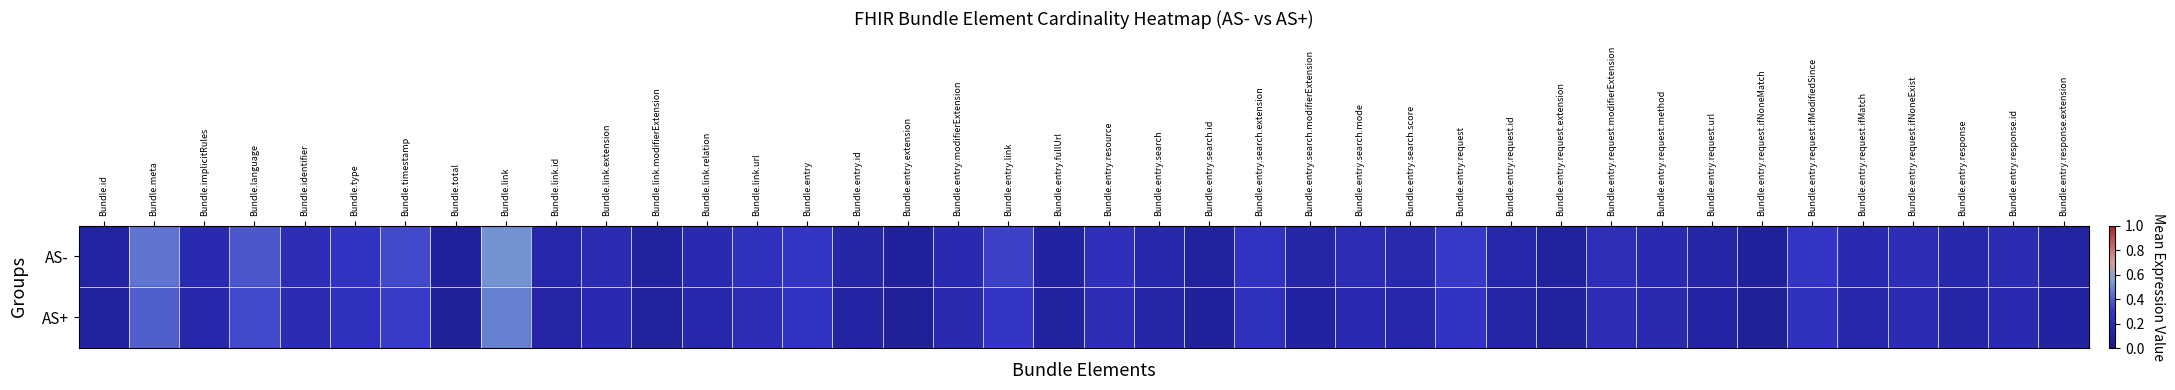

Reading left to right, extract all data points from this chart.

AS-: Bundle.id=0.1	Bundle.meta=0.5	Bundle.implicitRules=0.2	Bundle.language=0.4	Bundle.identifier=0.2	Bundle.type=0.3	Bundle.timestamp=0.3	Bundle.total=0.1	Bundle.link=0.5	Bundle.link.id=0.1	Bundle.link.extension=0.2	Bundle.link.modifierExtension=0.1	Bundle.link.relation=0.2	Bundle.link.url=0.2	Bundle.entry=0.3	Bundle.entry.id=0.1	Bundle.entry.extension=0.1	Bundle.entry.modifierExtension=0.2	Bundle.entry.link=0.3	Bundle.entry.fullUrl=0.1	Bundle.entry.resource=0.2	Bundle.entry.search=0.2	Bundle.entry.search.id=0.1	Bundle.entry.search.extension=0.3	Bundle.entry.search.modifierExtension=0.1	Bundle.entry.search.mode=0.2	Bundle.entry.search.score=0.2	Bundle.entry.request=0.3	Bundle.entry.request.id=0.1	Bundle.entry.request.extension=0.1	Bundle.entry.request.modifierExtension=0.2	Bundle.entry.request.method=0.2	Bundle.entry.request.url=0.1	Bundle.entry.request.ifNoneMatch=0.1	Bundle.entry.request.ifModifiedSince=0.3	Bundle.entry.request.ifMatch=0.2	Bundle.entry.request.ifNoneExist=0.2	Bundle.entry.response=0.2	Bundle.entry.response.id=0.2	Bundle.entry.response.extension=0.1
AS+: Bundle.id=0.1	Bundle.meta=0.4	Bundle.implicitRules=0.1	Bundle.language=0.3	Bundle.identifier=0.2	Bundle.type=0.2	Bundle.timestamp=0.3	Bundle.total=0.1	Bundle.link=0.5	Bundle.link.id=0.1	Bundle.link.extension=0.2	Bundle.link.modifierExtension=0.1	Bundle.link.relation=0.2	Bundle.link.url=0.2	Bundle.entry=0.3	Bundle.entry.id=0.1	Bundle.entry.extension=0.1	Bundle.entry.modifierExtension=0.2	Bundle.entry.link=0.3	Bundle.entry.fullUrl=0.1	Bundle.entry.resource=0.2	Bundle.entry.search=0.1	Bundle.entry.search.id=0.1	Bundle.entry.search.extension=0.2	Bundle.entry.search.modifierExtension=0.1	Bundle.entry.search.mode=0.2	Bundle.entry.search.score=0.1	Bundle.entry.request=0.3	Bundle.entry.request.id=0.1	Bundle.entry.request.extension=0.1	Bundle.entry.request.modifierExtension=0.2	Bundle.entry.request.method=0.2	Bundle.entry.request.url=0.1	Bundle.entry.request.ifNoneMatch=0.1	Bundle.entry.request.ifModifiedSince=0.3	Bundle.entry.request.ifMatch=0.2	Bundle.entry.request.ifNoneExist=0.2	Bundle.entry.response=0.1	Bundle.entry.response.id=0.2	Bundle.entry.response.extension=0.1